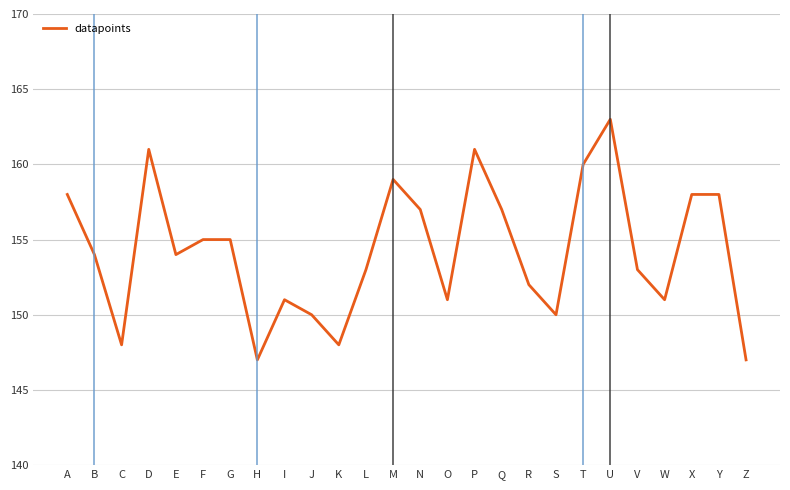

What is the difference between the values at E and L?

1